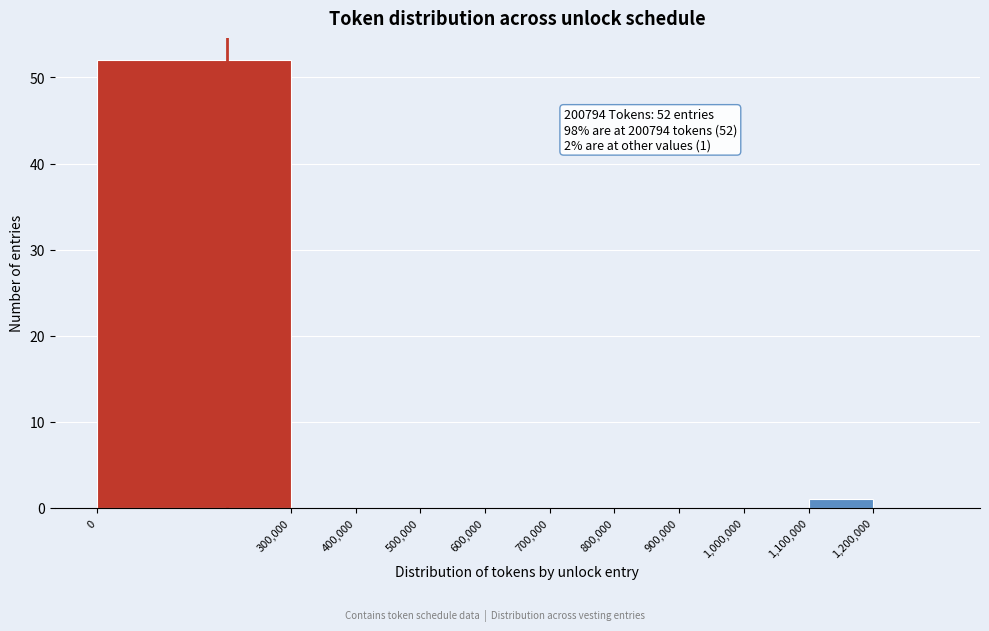

Which range on the x-axis has the tallest bar?

0 to 300000